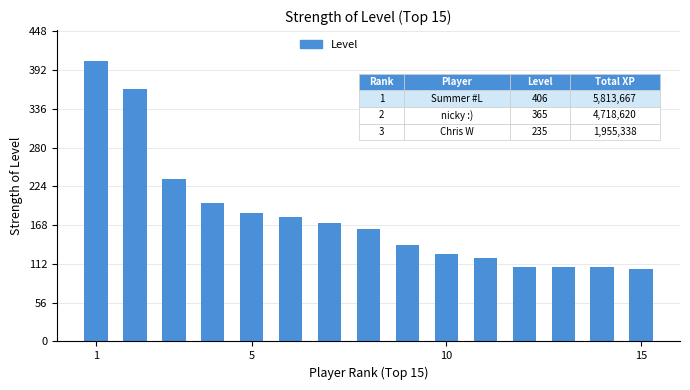

What is the difference between the maximum and minimum values?

301